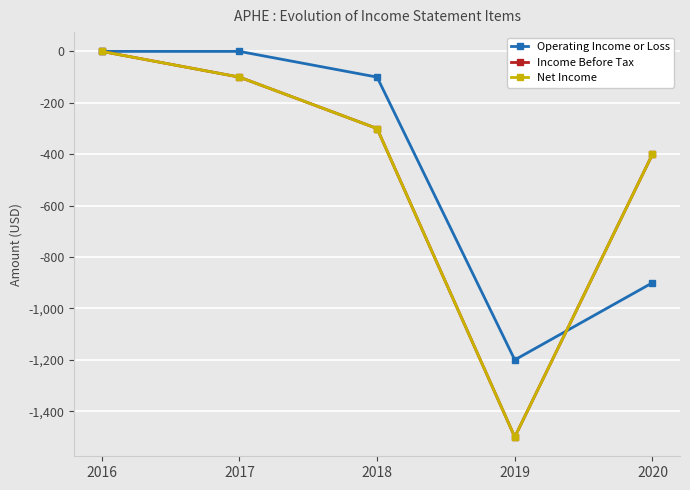

Where does the Net Income series first go above -300?

2016